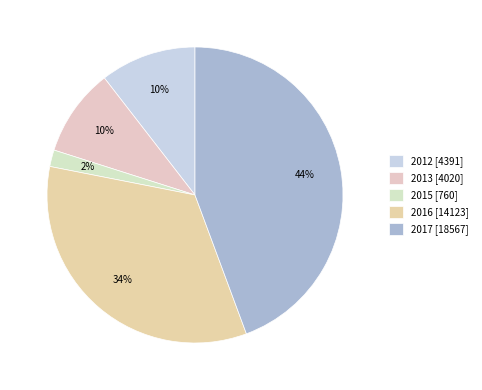

To the nearest percent, what is the combined percentage of 2012 and 2017?

55%